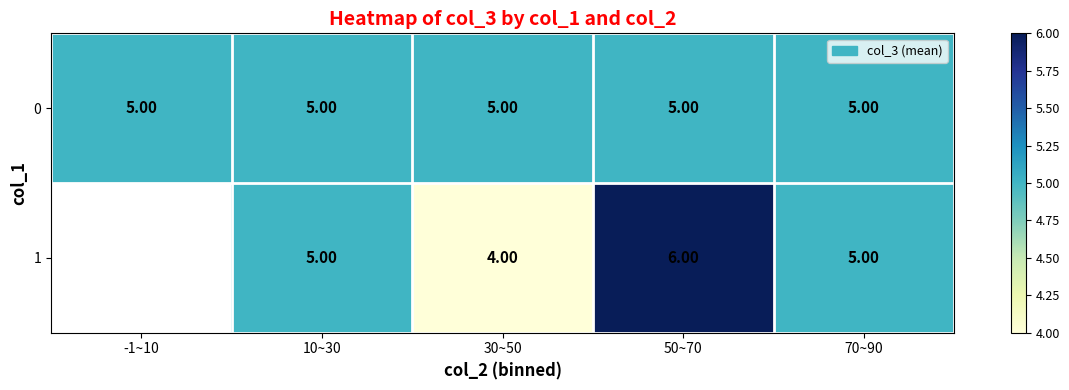

What is the average value of the 0 series?

5